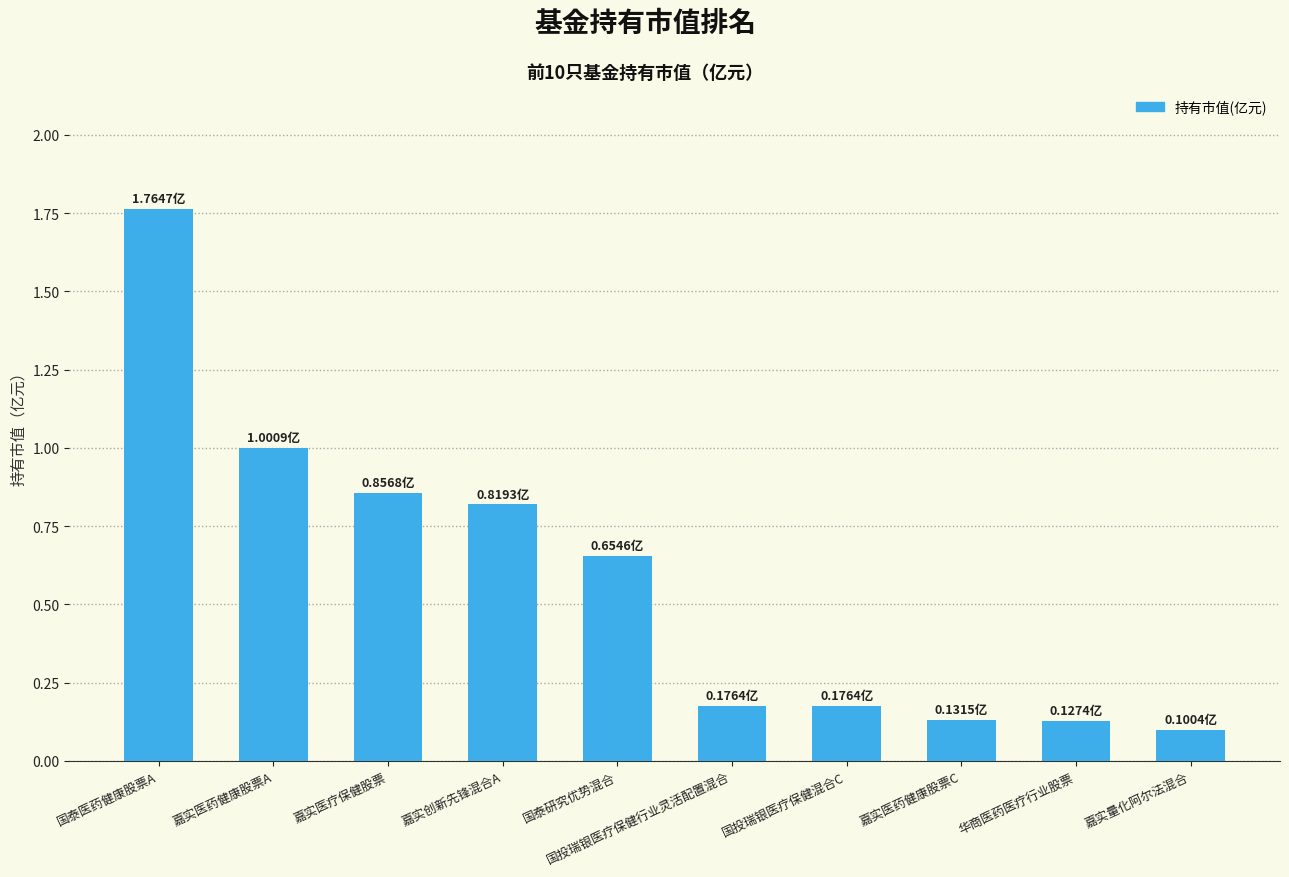

Which has a higher value, 嘉实医疗保健股票 or 嘉实医药健康股票C?

嘉实医疗保健股票